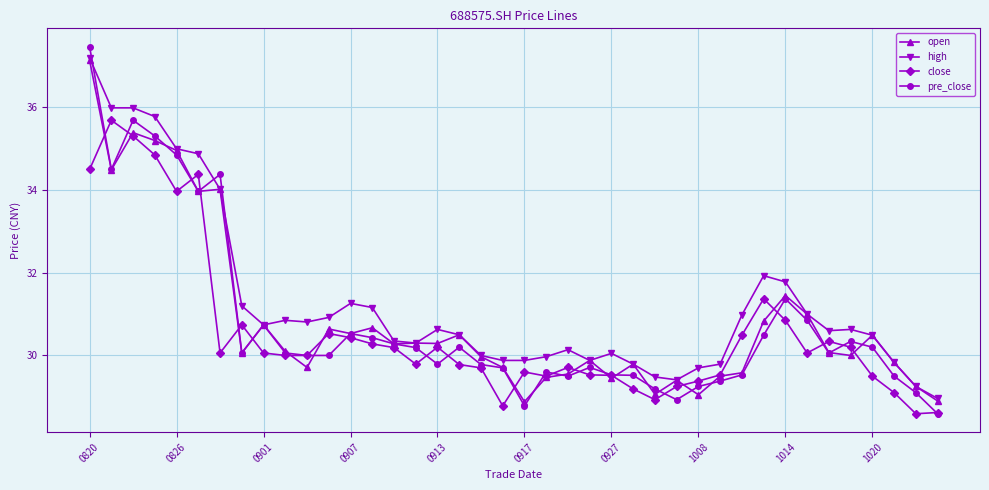

Which series has the largest total across all categories?

high